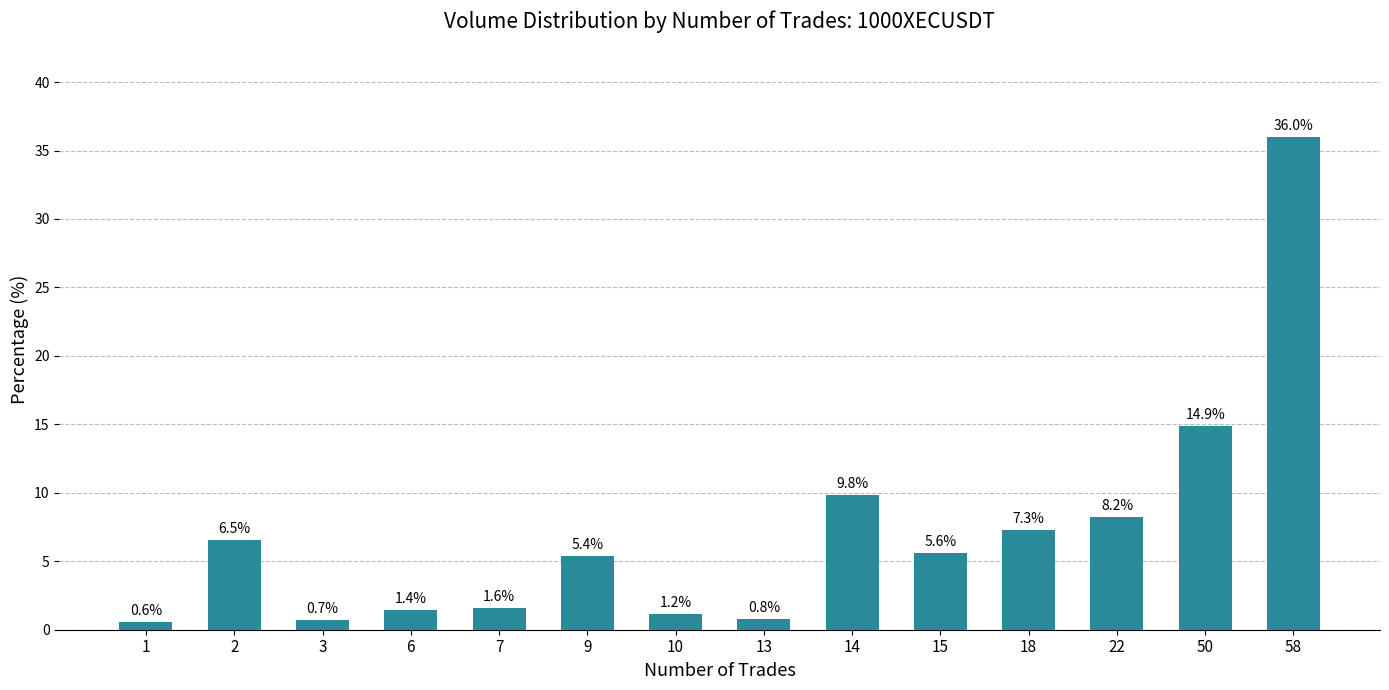

Reading right to left, transcribe all the data shown in this chart.

36.0	14.9	8.2	7.3	5.6	9.8	0.8	1.2	5.4	1.6	1.4	0.7	6.5	0.6